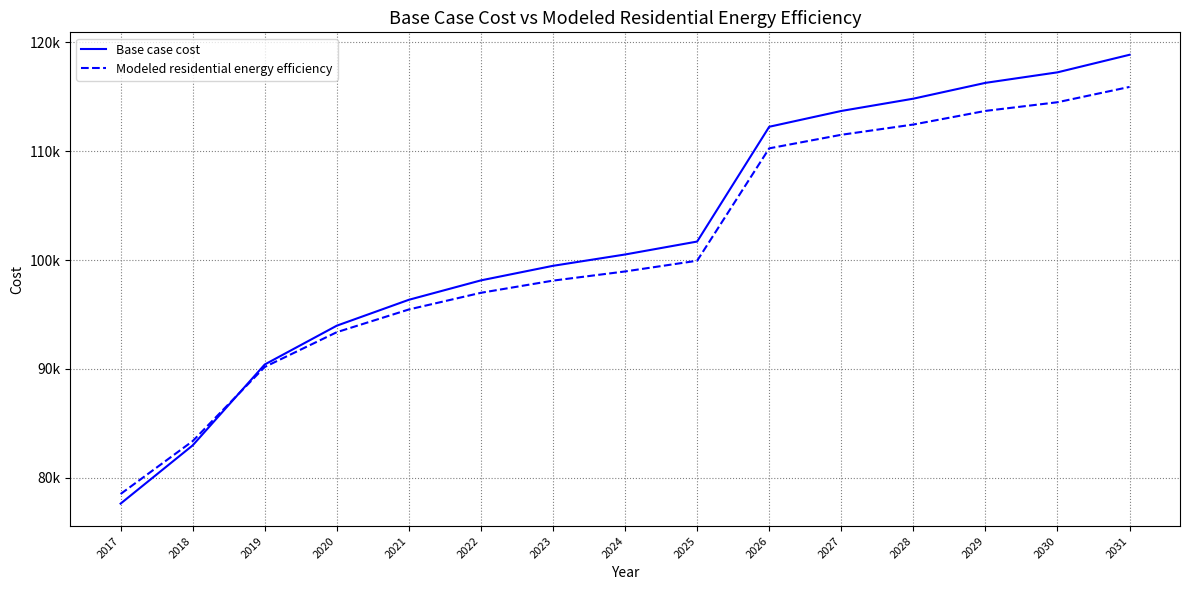

What are all the series names shown in the legend?

Base case cost, Modeled residential energy efficiency